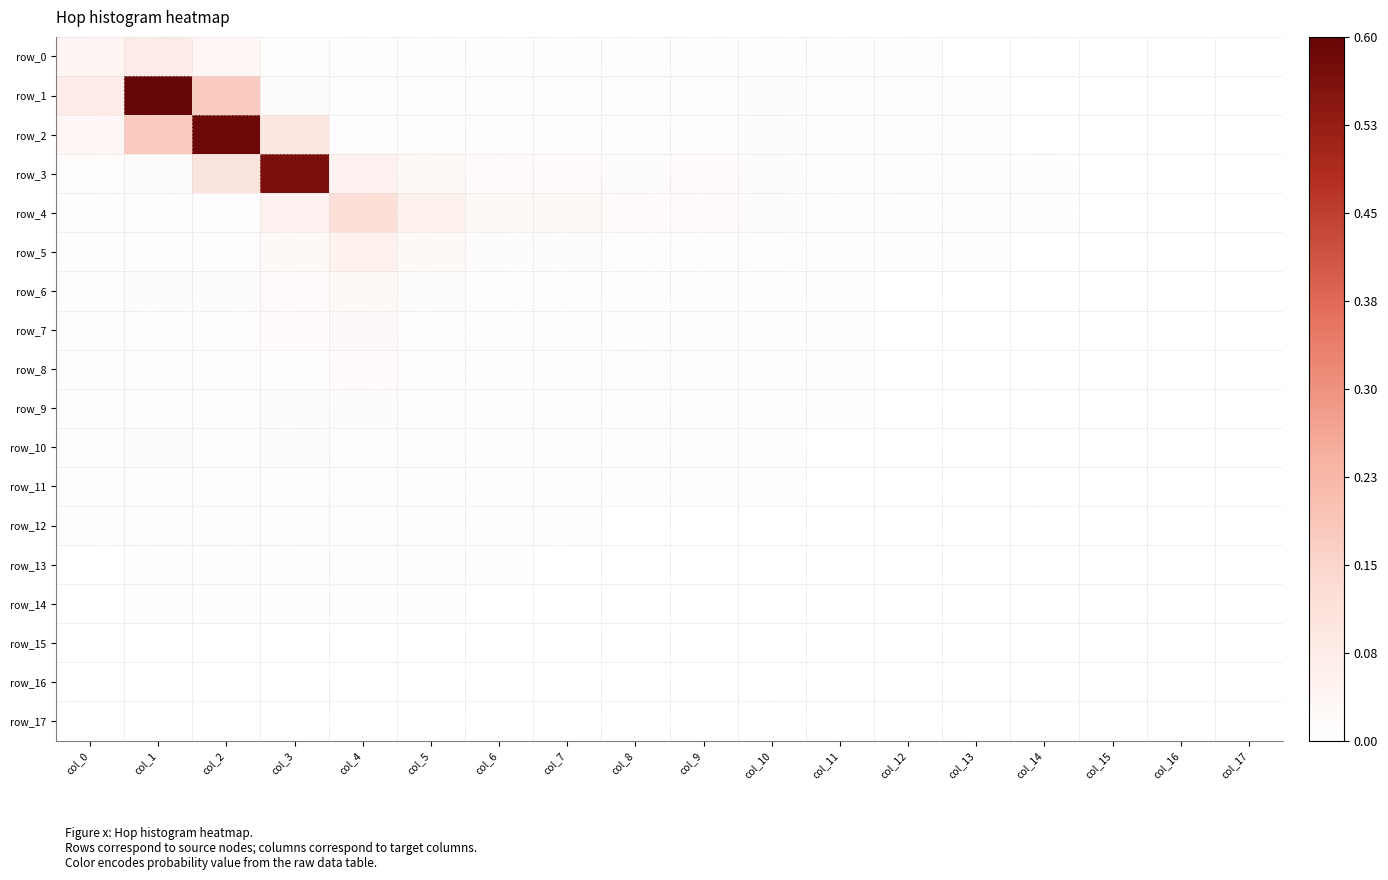

Which series has the widest spread of values?

row_1